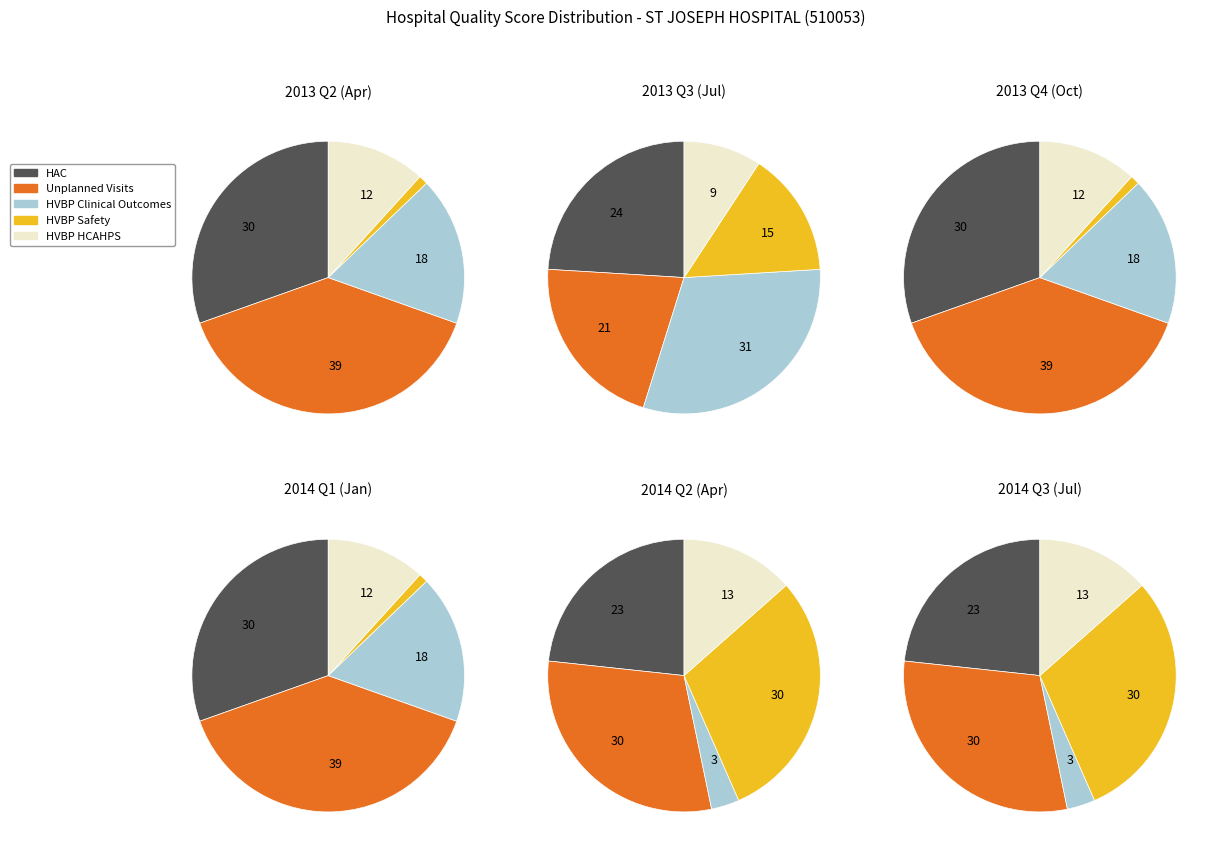

Between HVBP Clinical Outcomes and HVBP HCAHPS, which series saw the biggest shift?

HVBP Clinical Outcomes